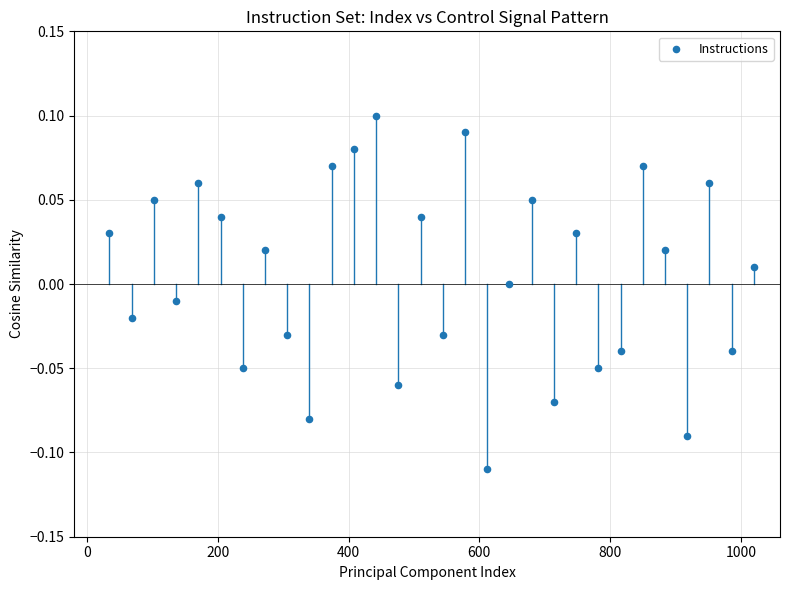

What is the range of X values (max minus min)?

986.0